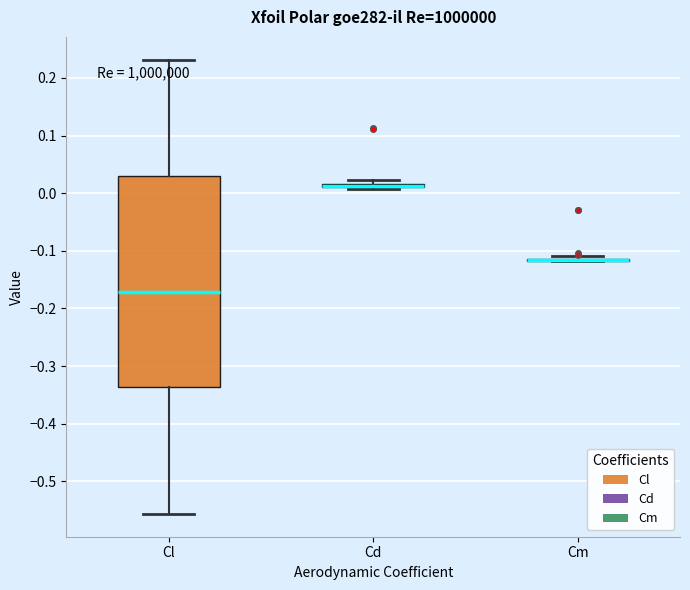

Where does the upper whisker of the box for Cl end on the y-axis? The values are not printed on the chart, so give them approximately, as read against the axis.

0.23